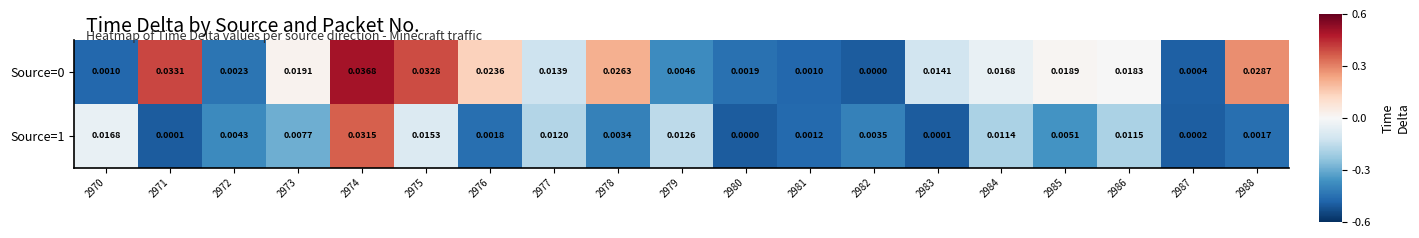

At how many categories does at least one series exceed 0?

19